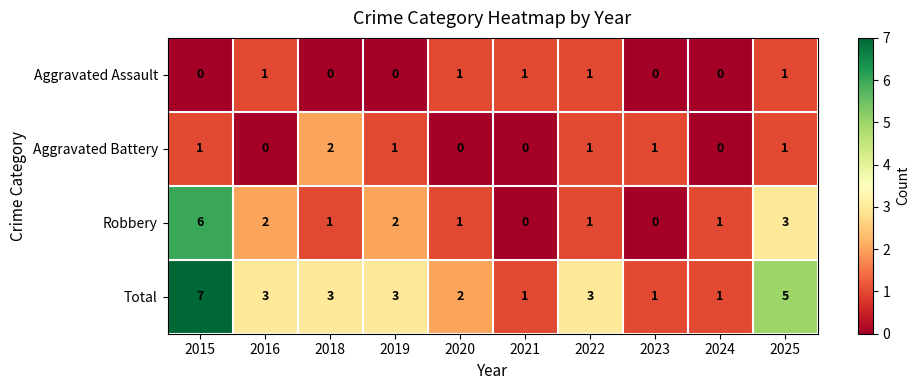

What is the total value across all series at 2018?

6